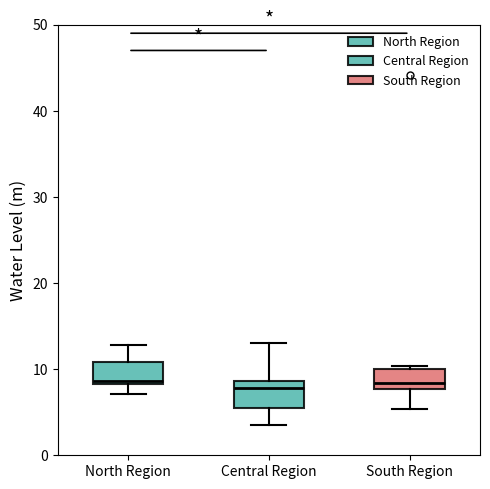

Reading left to right, read every box against the y-axis: the position of its median line, the range the box covers, and the ends of its whiskers. The values are not printed on the chart, so give them approximately, as read against the axis.

North Region: median 9, box 8 to 11, whiskers 7 to 13
Central Region: median 8, box 6 to 9, whiskers 4 to 13
South Region: median 8 (just above the box's lower edge), box 8 to 10, whiskers 5 to 10 (just above the box's upper edge)